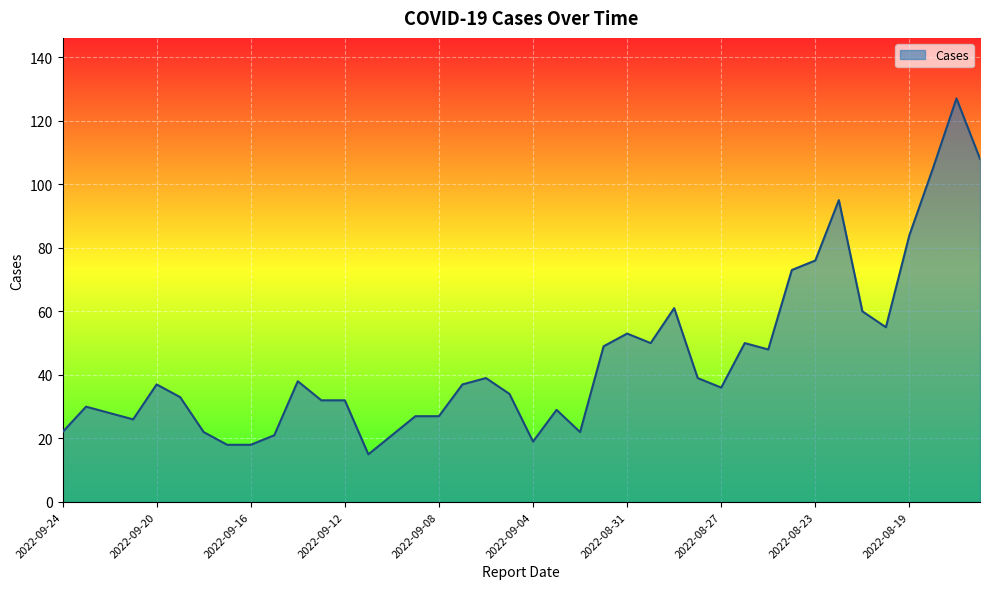

True or false: the data has more than 1 interior local peaks.

True